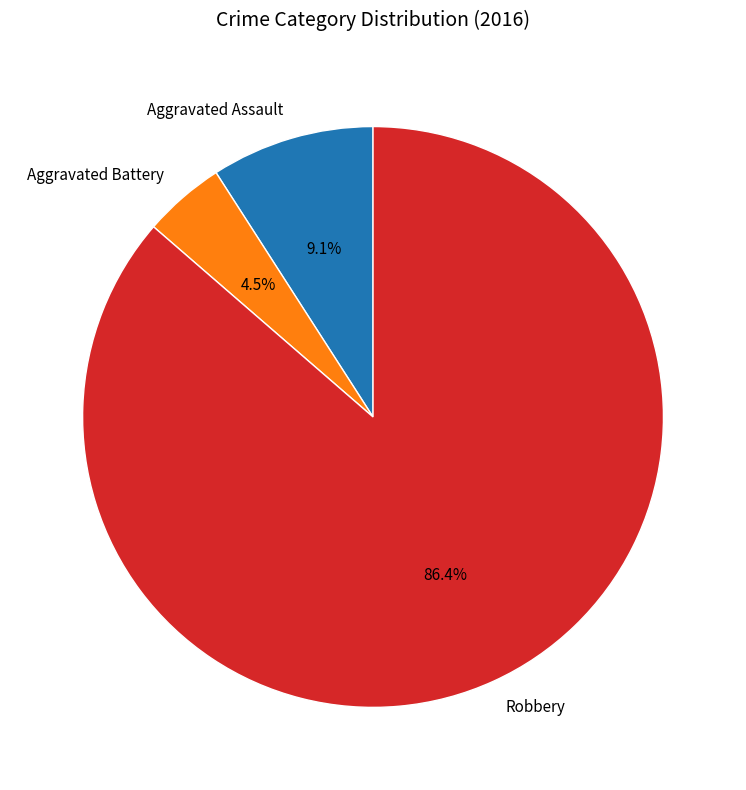

Which has a higher value, Robbery or Aggravated Assault?

Robbery